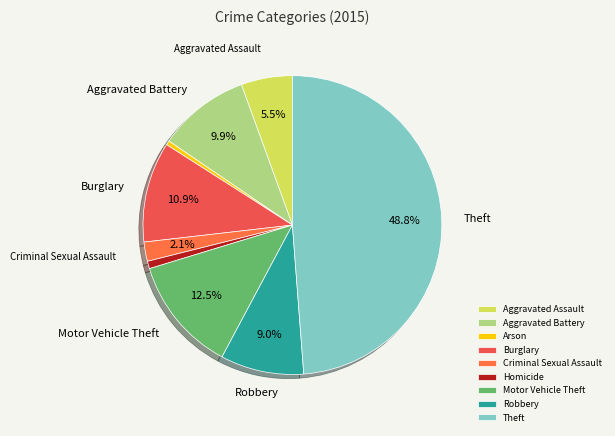

What percentage is the Burglary slice, to the nearest percent?

11%